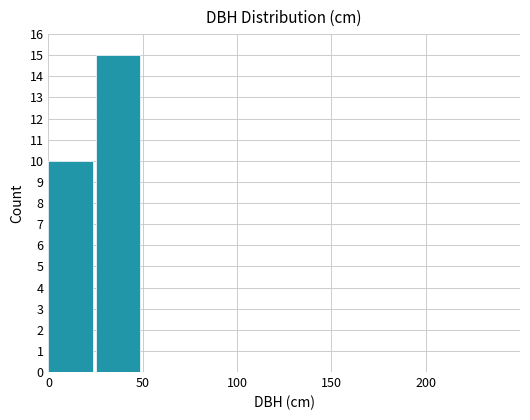

Does the chart contain stacked bars?

No